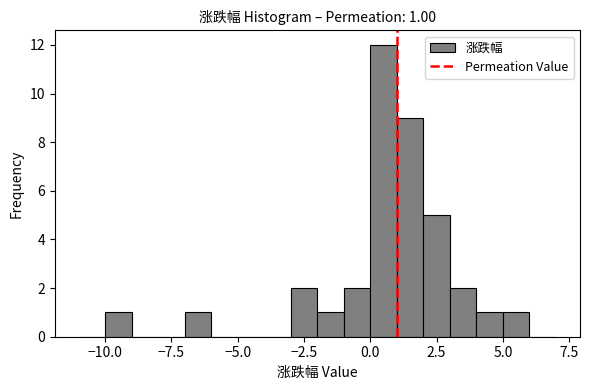

Around what value on the x-axis is the tallest bar? Give the approximate position of its centre, as read against the axis.

0.5